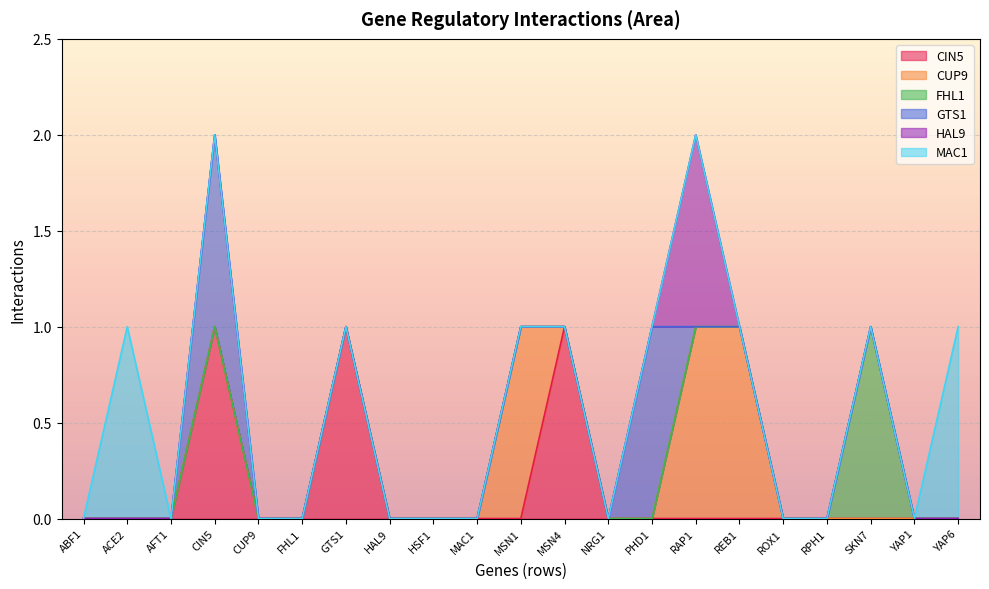

Which category has the highest value in the HAL9 series?

RAP1